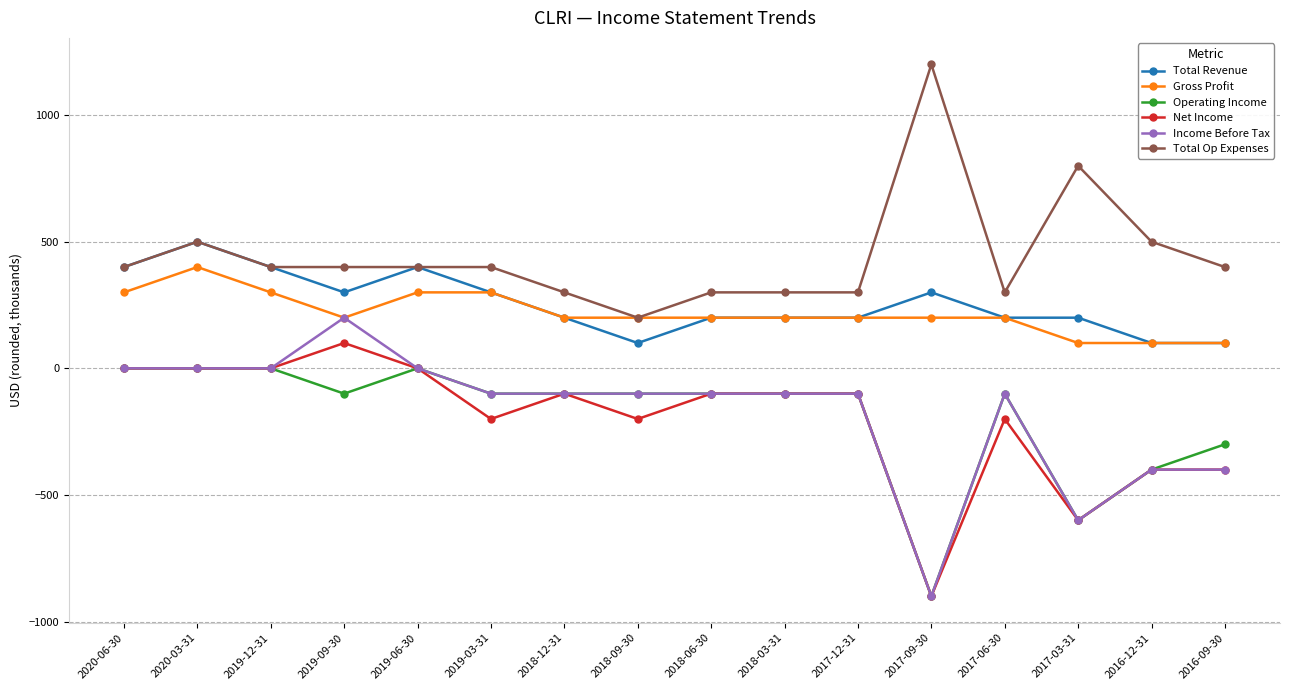

What is the highest value of the Total Op Expenses series?

1200